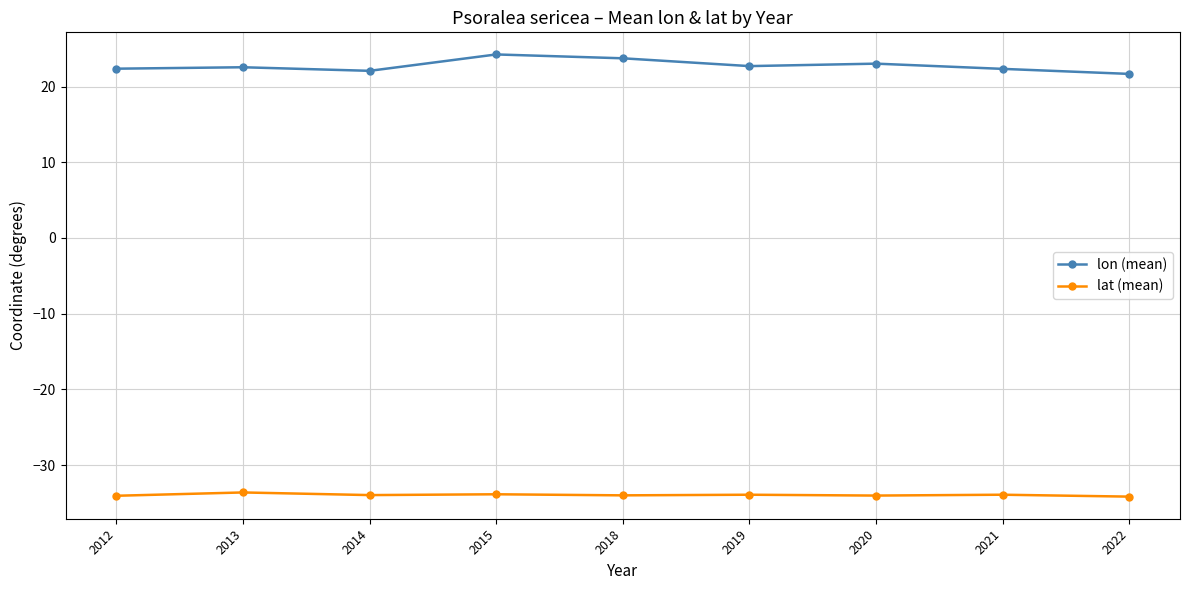

True or false: lon (mean) and lat (mean) cross at least once.

False